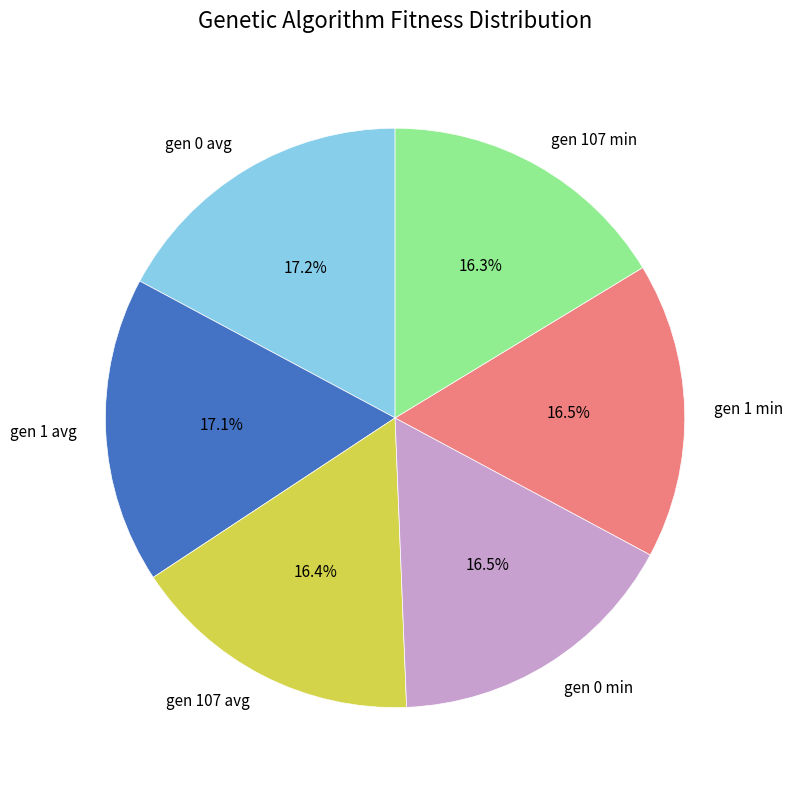

How much of the chart is everything except gen 0 avg?

82.8%